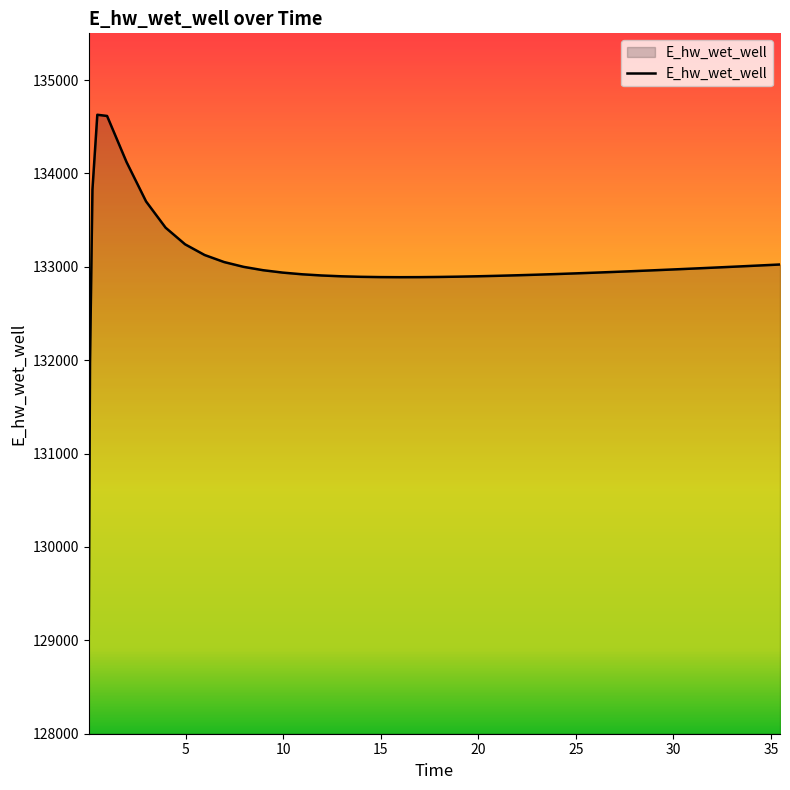

What is the average value?

132999.7